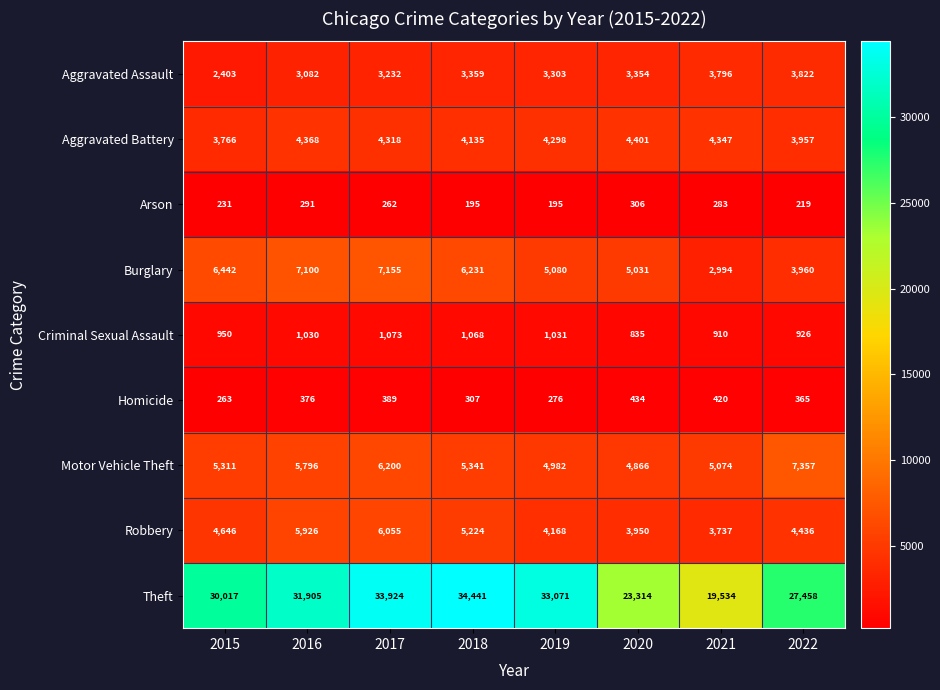

What is the minimum value shown in the chart?

195